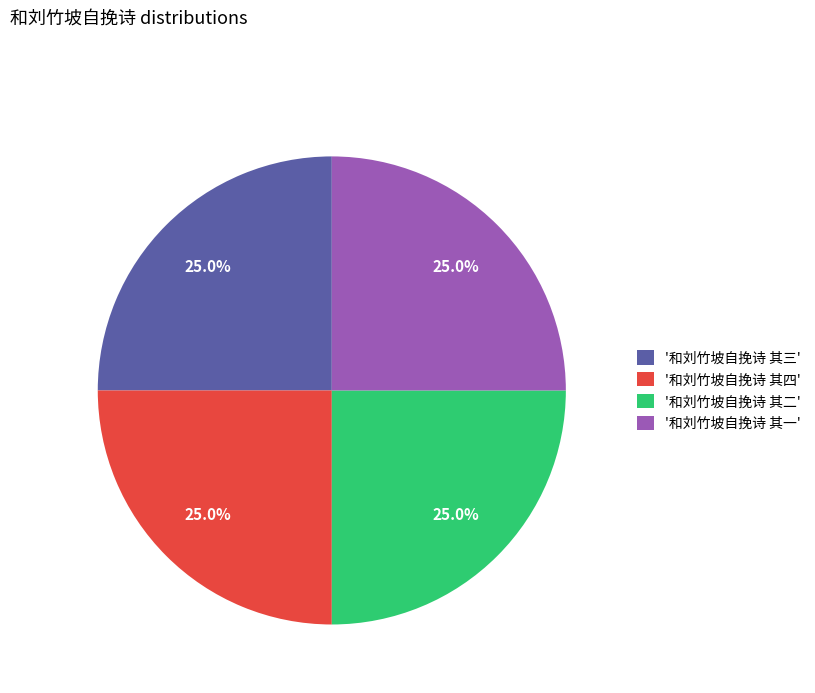

What is the ratio of the value at '和刘竹坡自挽诗 其一' to the value at '和刘竹坡自挽诗 其二'?

1.0